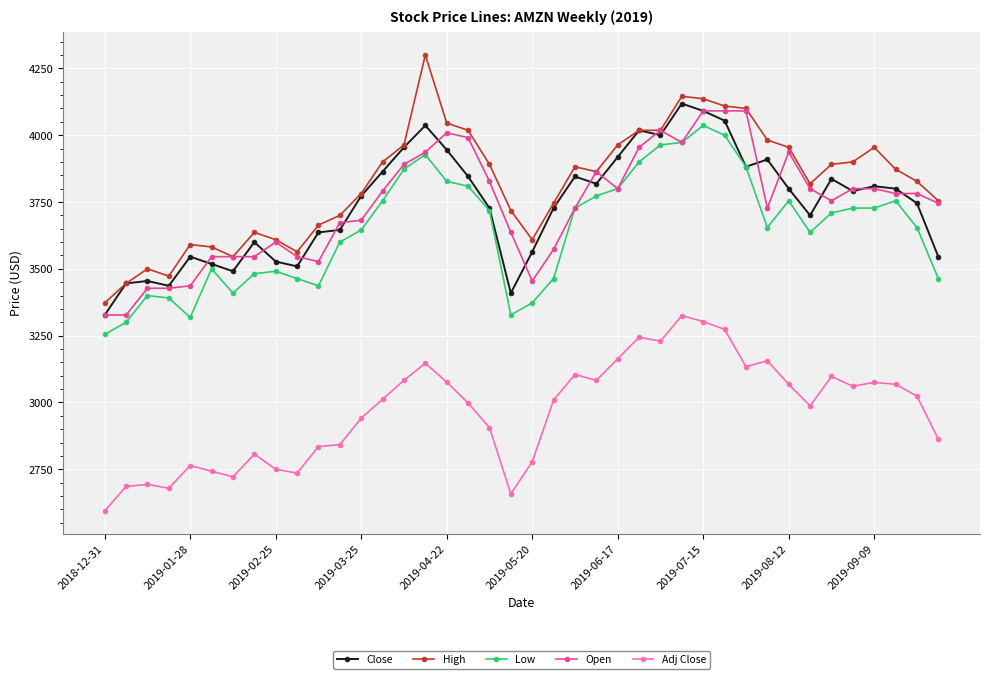

What is the difference between the maximum and minimum values in the High series?

927.3